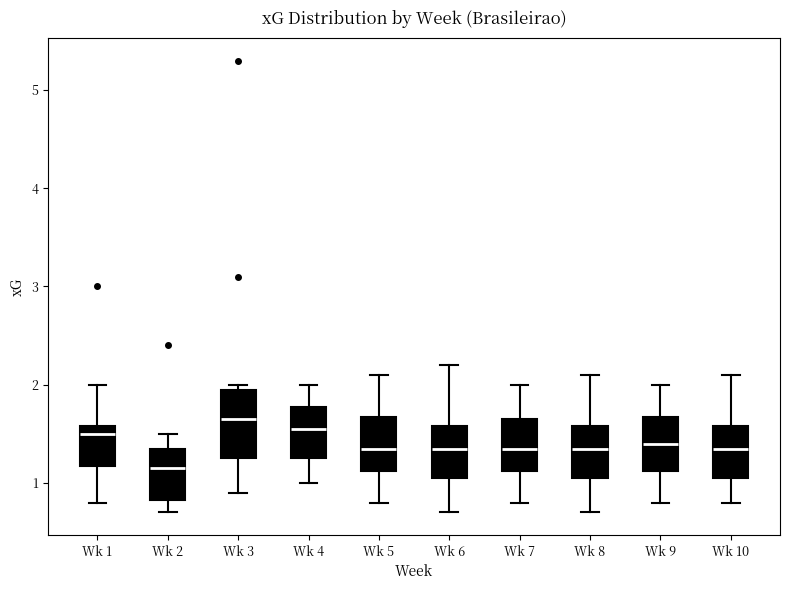

Reading left to right, transcribe this box plot: for each box, give where its median line is, the range the box spans, and where its two whiskers end, as read against the y-axis. The values are not printed on the chart, so give them approximately, as read against the axis.

Wk 1: median 1.5, box 1.2 to 1.6, whiskers 0.8 to 2.0
Wk 2: median 1.2, box 0.8 to 1.4, whiskers 0.7 to 1.5
Wk 3: median 1.7, box 1.3 to 2.0, whiskers 0.9 to 2.0 (just above the box's upper edge)
Wk 4: median 1.6, box 1.3 to 1.8, whiskers 1.0 to 2.0
Wk 5: median 1.4, box 1.1 to 1.7, whiskers 0.8 to 2.1
Wk 6: median 1.4, box 1.1 to 1.6, whiskers 0.7 to 2.2
Wk 7: median 1.4, box 1.1 to 1.7, whiskers 0.8 to 2.0
Wk 8: median 1.4, box 1.1 to 1.6, whiskers 0.7 to 2.1
Wk 9: median 1.4, box 1.1 to 1.7, whiskers 0.8 to 2.0
Wk 10: median 1.4, box 1.1 to 1.6, whiskers 0.8 to 2.1